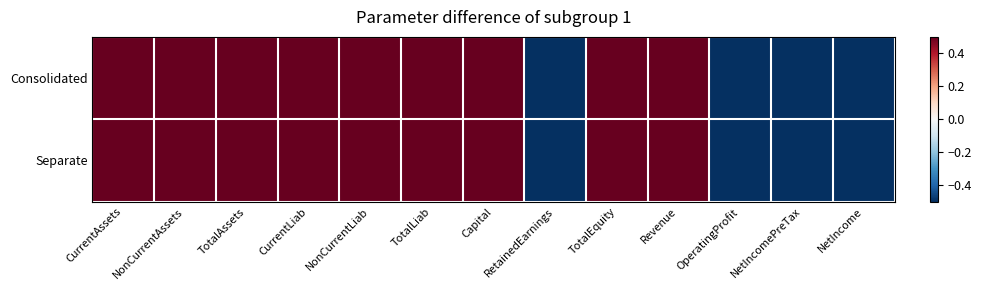

Which series has the largest total across all categories?

Consolidated